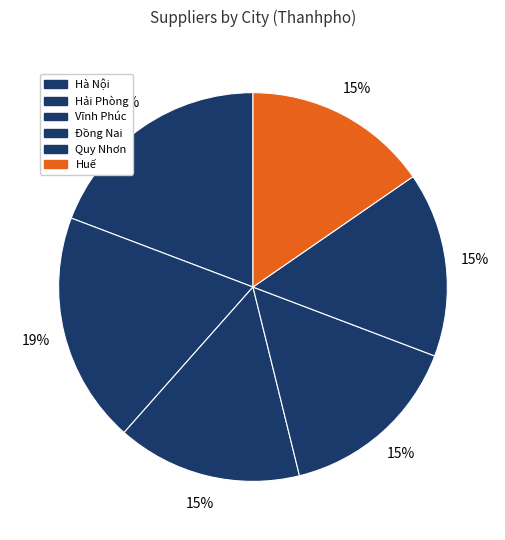

The Quy Nhơn slice represents 14% of the pie. True or false?

True